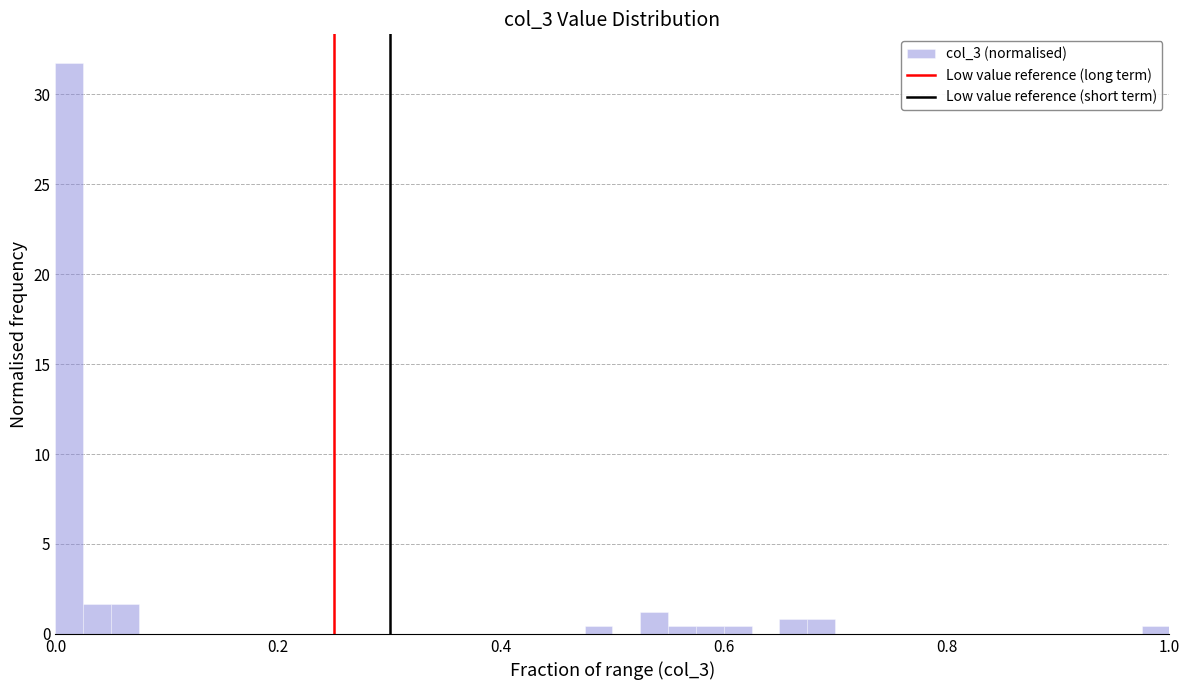

Read against the x-axis, roughly where is the centre of the tallest bar?

0.02